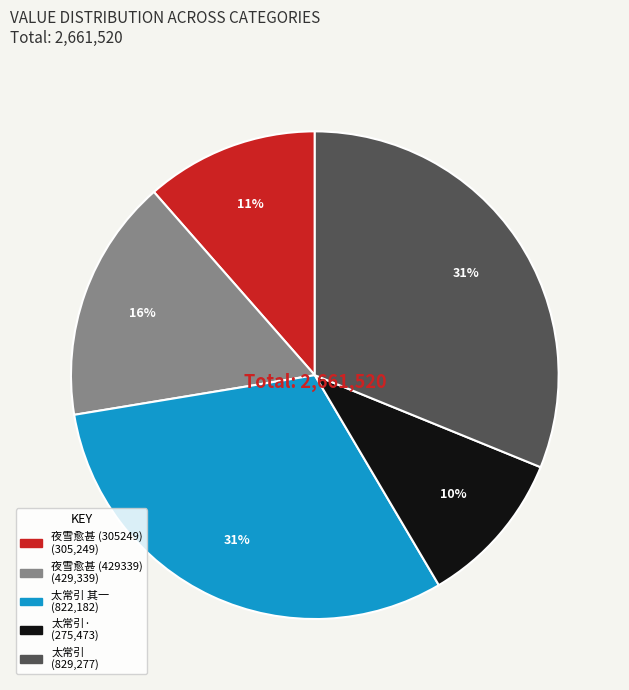

How many slices are in this pie chart?

5